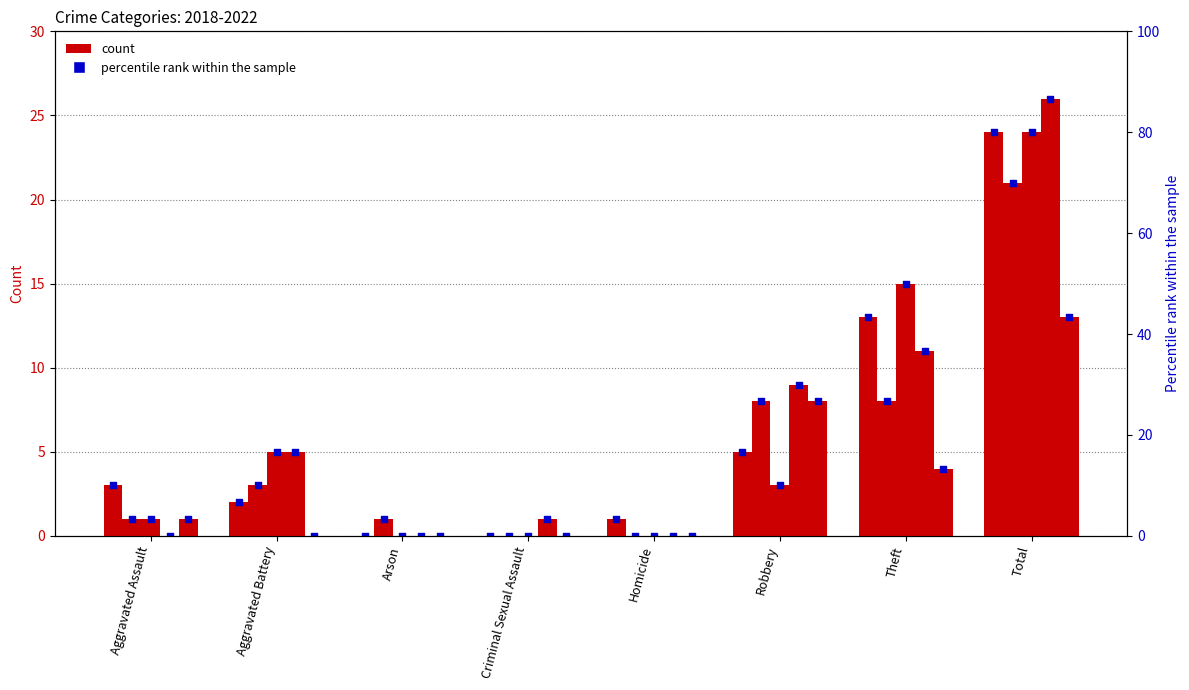

Which series contains the highest Y value?

count (2022)